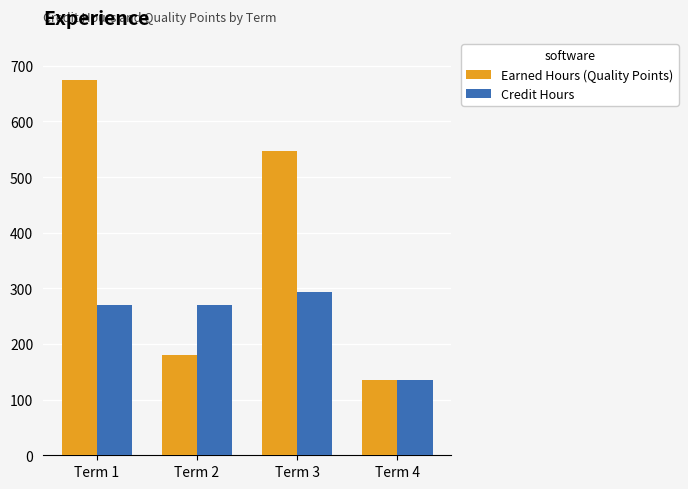

Reading left to right, what are all the values shown in this chart?

Earned Hours (Quality Points): 675	180	546	135
Credit Hours: 270	270	294	135